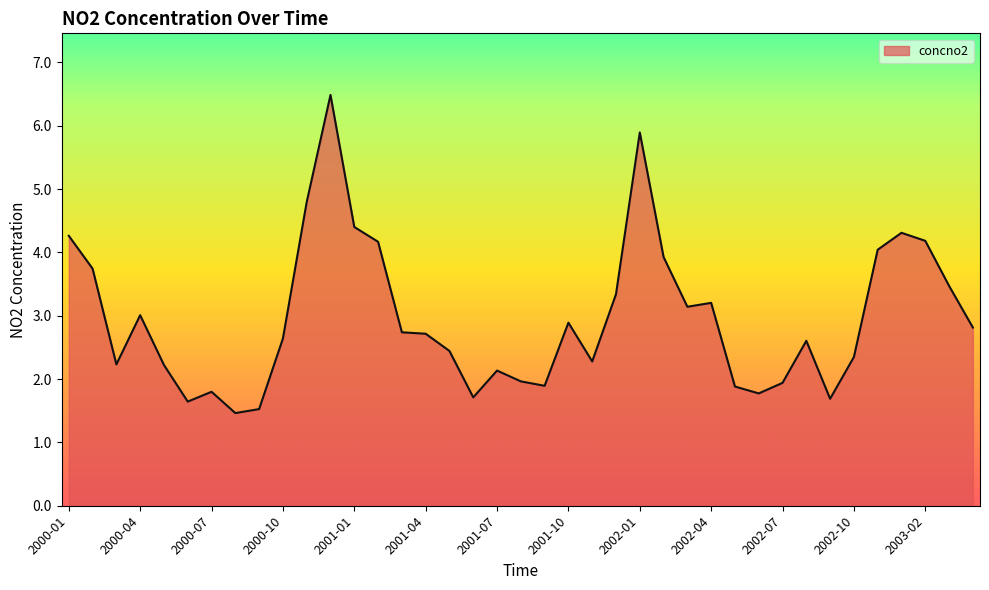

What is the difference between the maximum and minimum values?

5.0